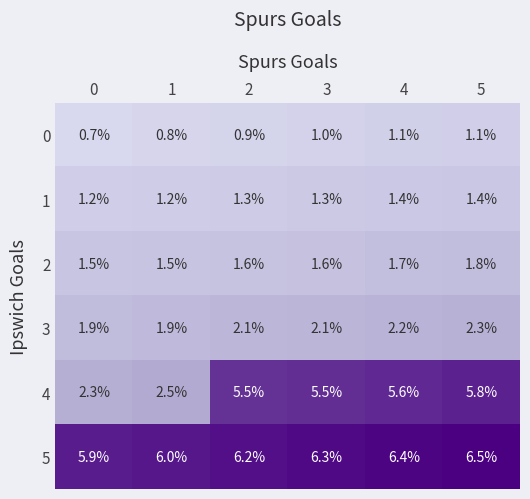

How many categories are shown in the chart?

6